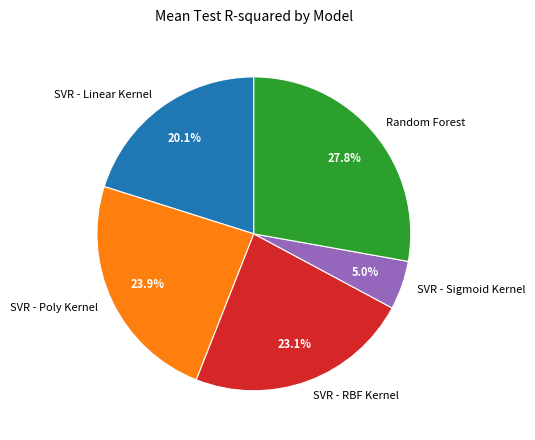

How much of the chart is everything except Random Forest?

72.2%